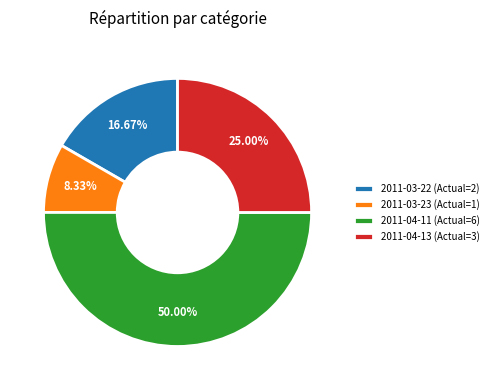

Which category has the smallest portion of the pie?

2011-03-23 (Actual=1)